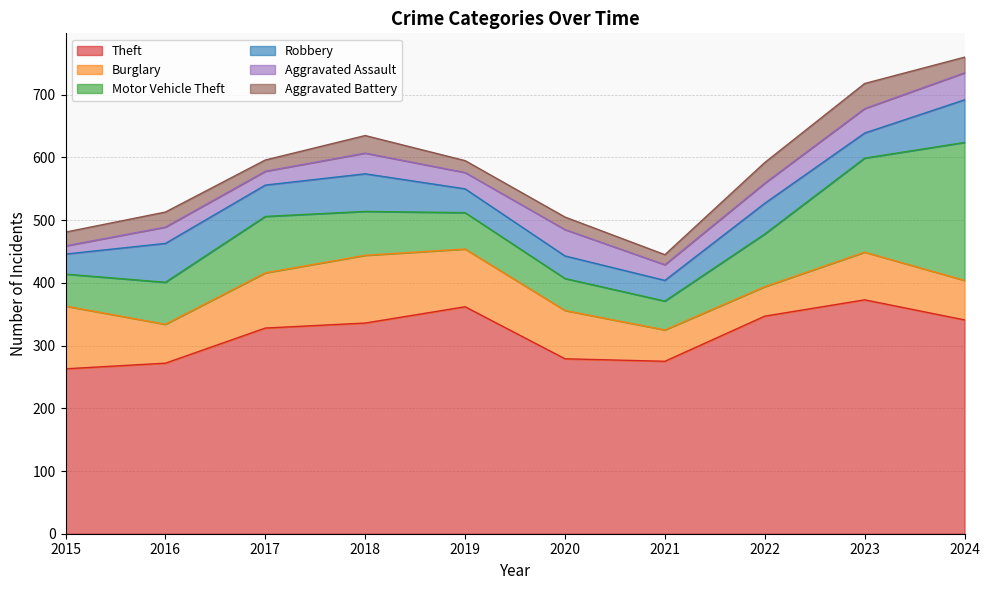

At which category does Motor Vehicle Theft reach its first local peak?

2017